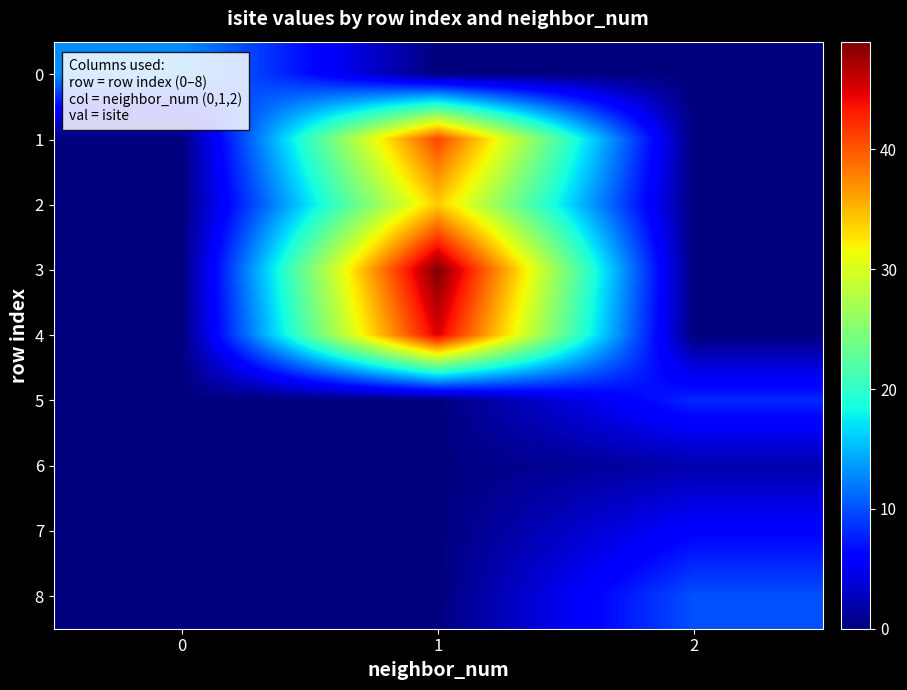

List the series in order of their peak value, lowest first.

6, 7, 5, 8, 0, 2, 1, 4, 3